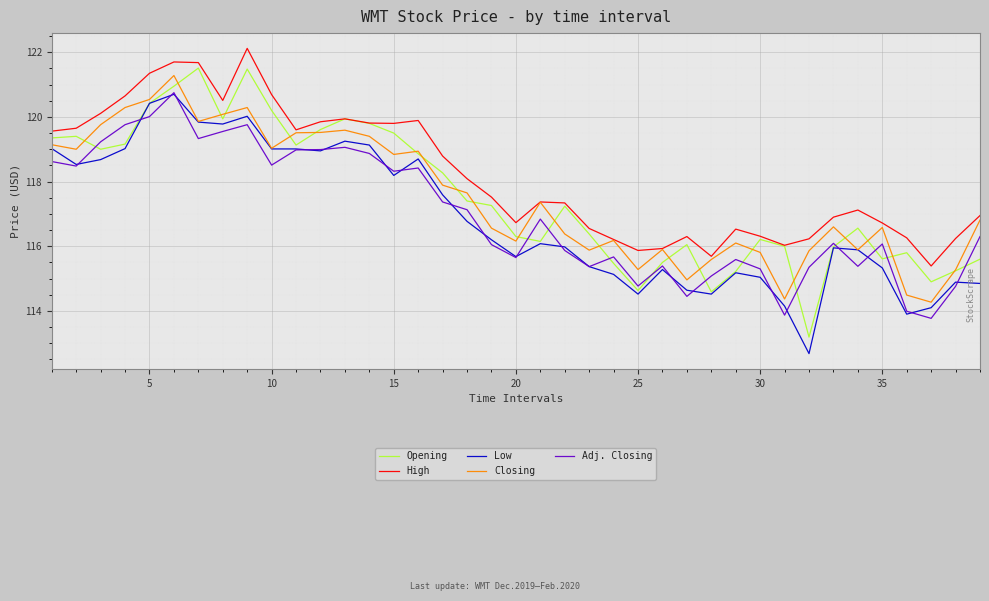

True or false: Adj. Closing and Closing intersect in this chart.

False